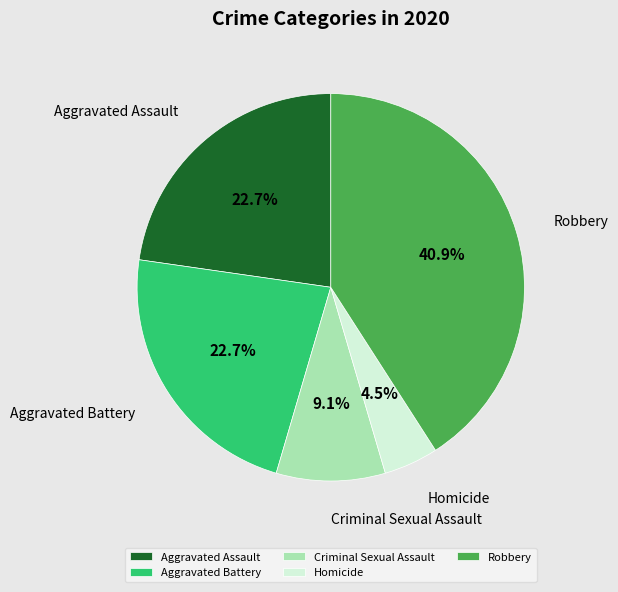

Count the number of slices in the pie.

5